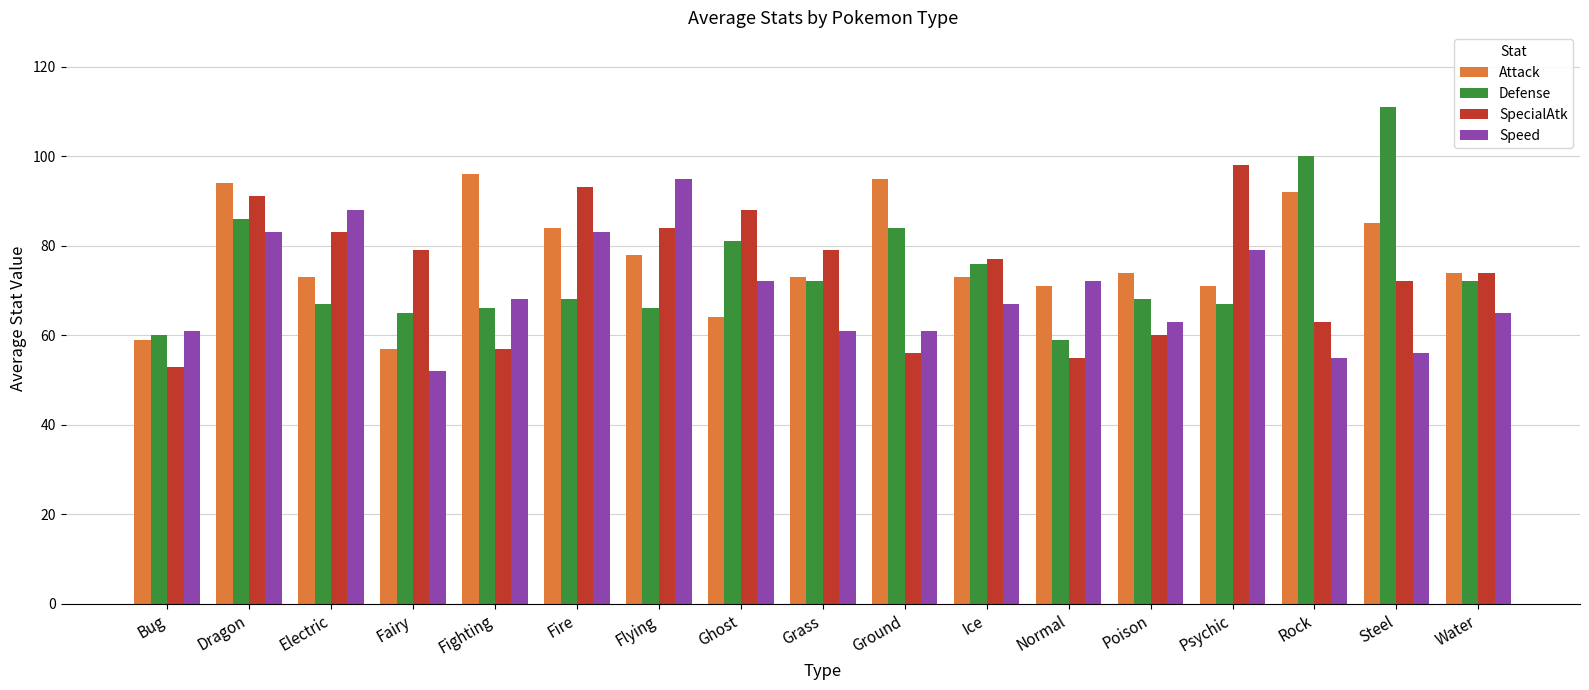

Reading left to right, extract all data points from this chart.

Attack: Bug=59	Dragon=94	Electric=73	Fairy=57	Fighting=96	Fire=84	Flying=78	Ghost=64	Grass=73	Ground=95	Ice=73	Normal=71	Poison=74	Psychic=71	Rock=92	Steel=85	Water=74
Defense: Bug=60	Dragon=86	Electric=67	Fairy=65	Fighting=66	Fire=68	Flying=66	Ghost=81	Grass=72	Ground=84	Ice=76	Normal=59	Poison=68	Psychic=67	Rock=100	Steel=111	Water=72
SpecialAtk: Bug=53	Dragon=91	Electric=83	Fairy=79	Fighting=57	Fire=93	Flying=84	Ghost=88	Grass=79	Ground=56	Ice=77	Normal=55	Poison=60	Psychic=98	Rock=63	Steel=72	Water=74
Speed: Bug=61	Dragon=83	Electric=88	Fairy=52	Fighting=68	Fire=83	Flying=95	Ghost=72	Grass=61	Ground=61	Ice=67	Normal=72	Poison=63	Psychic=79	Rock=55	Steel=56	Water=65